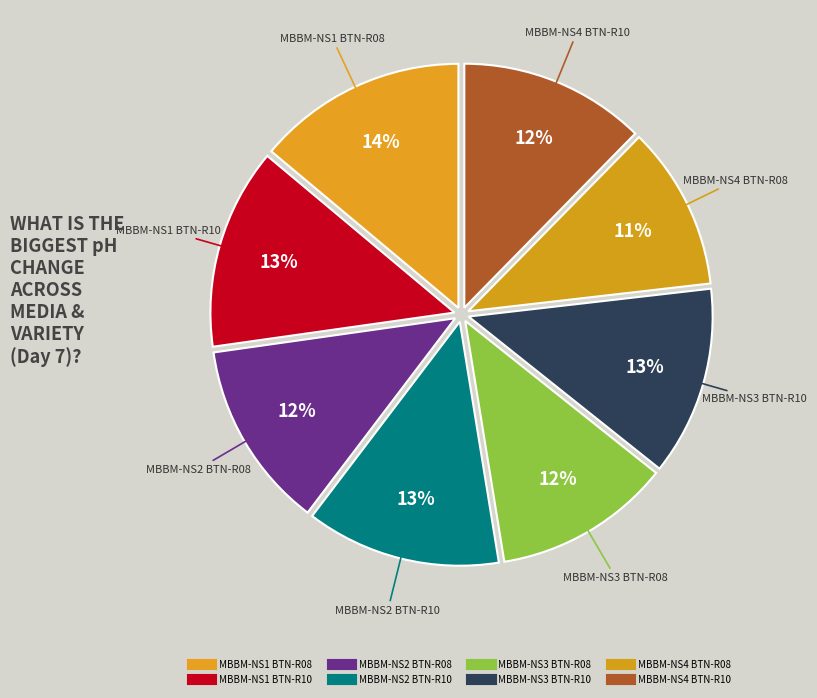

How many segments does this pie chart have?

8